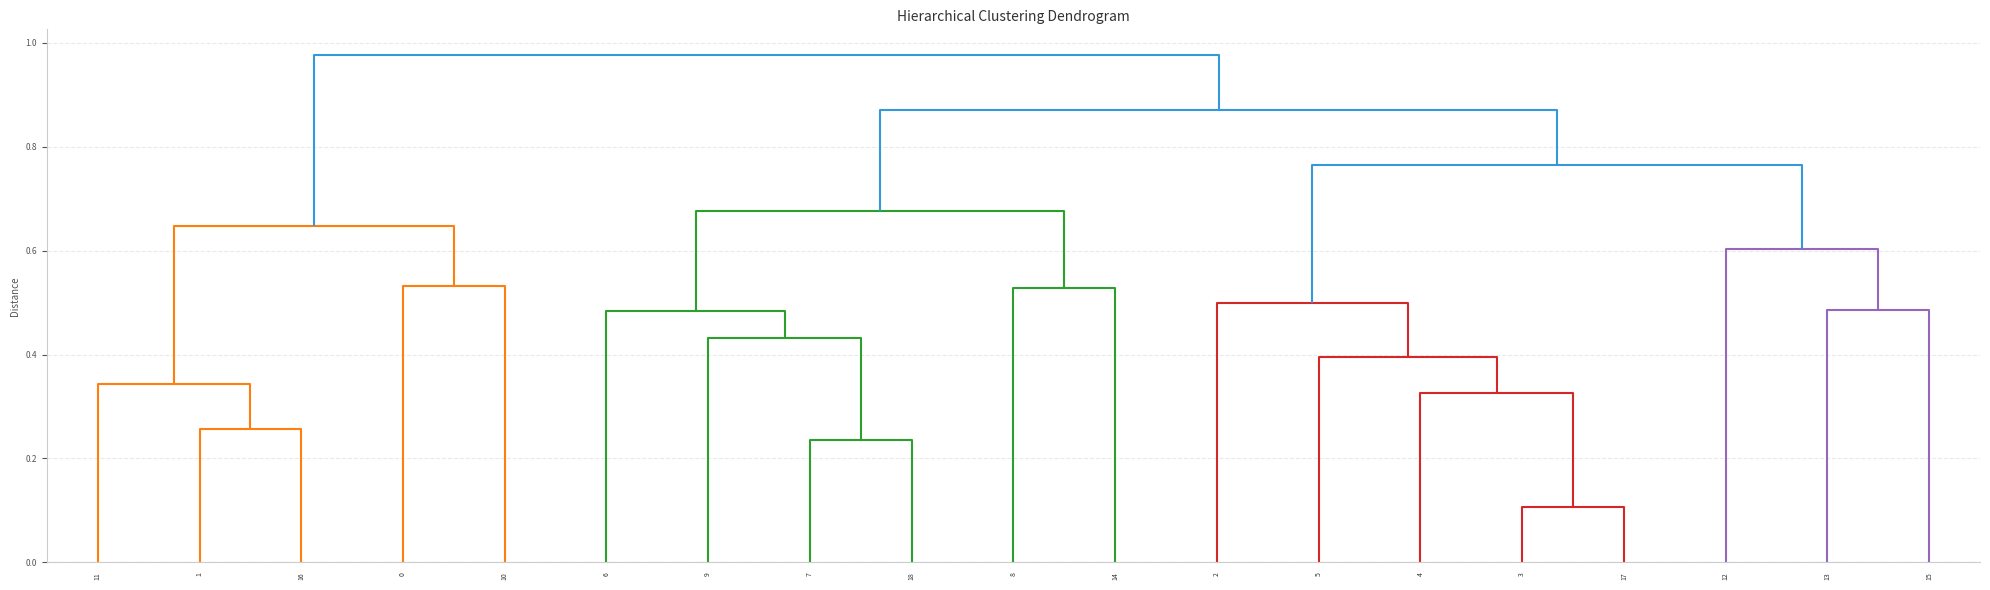

Is it true that 10 equals 0.0 at 5?

False